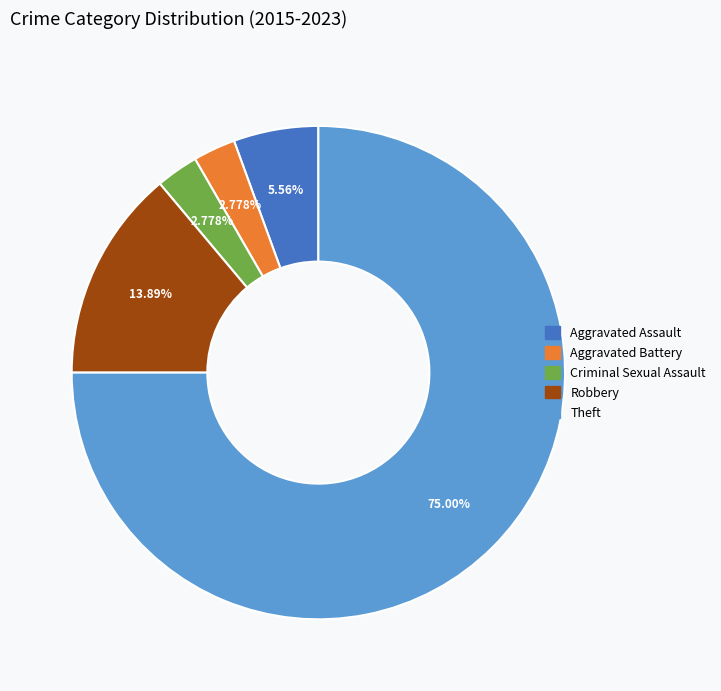

The Theft slice represents 83% of the pie. True or false?

False